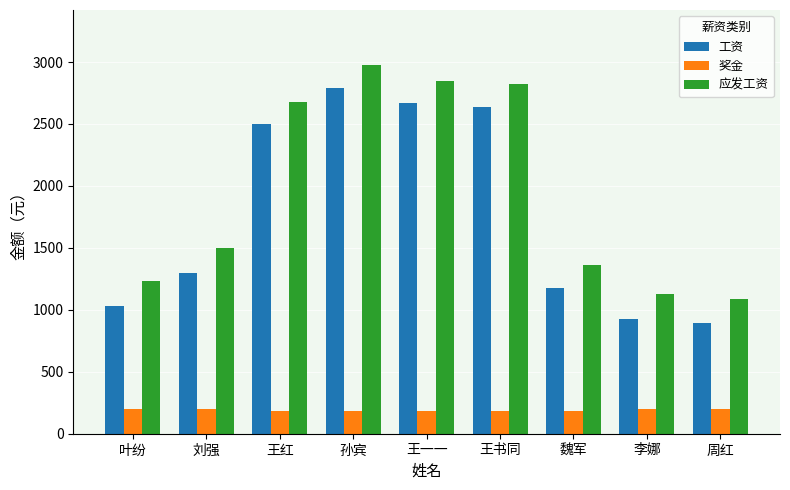

True or false: 应发工资 has a value of 398 at 魏军.

False